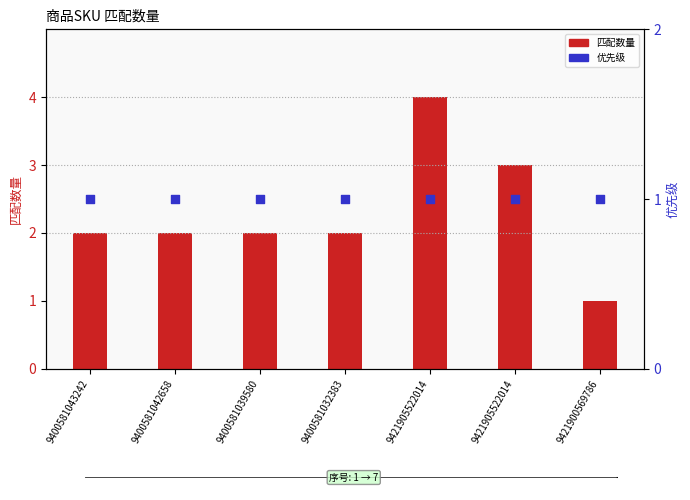

Which series contains the lowest Y value?

匹配数量